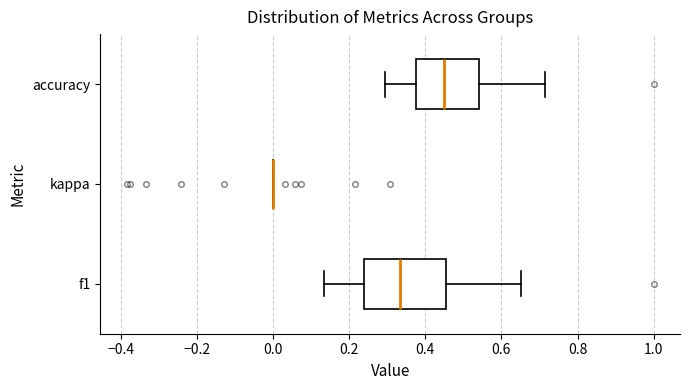

Comparing the boxes themselves (not the whiskers), which one is the widest?

f1